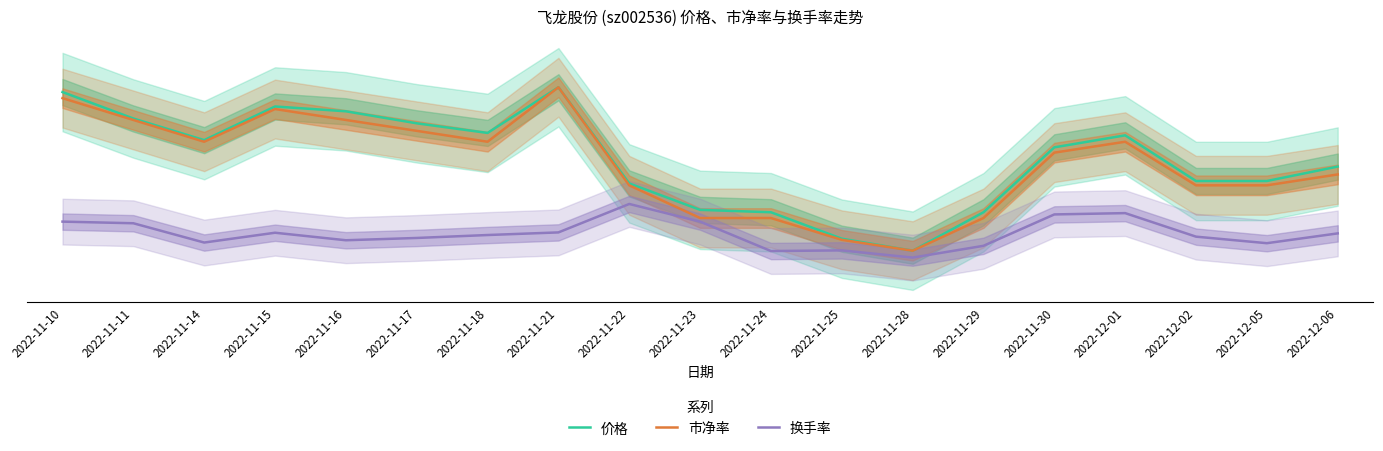

Which series has the widest spread of values?

价格